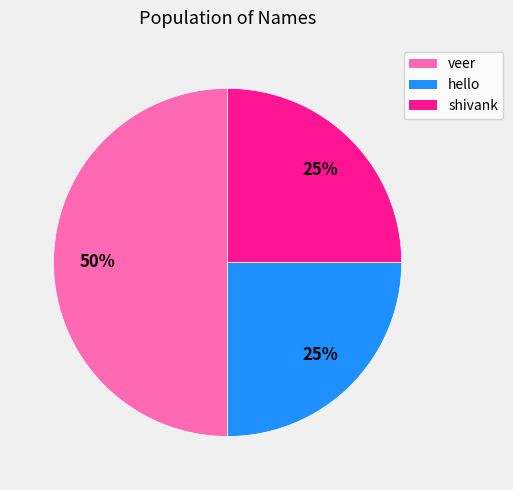

True or false: shivank accounts for 25% of the total.

True